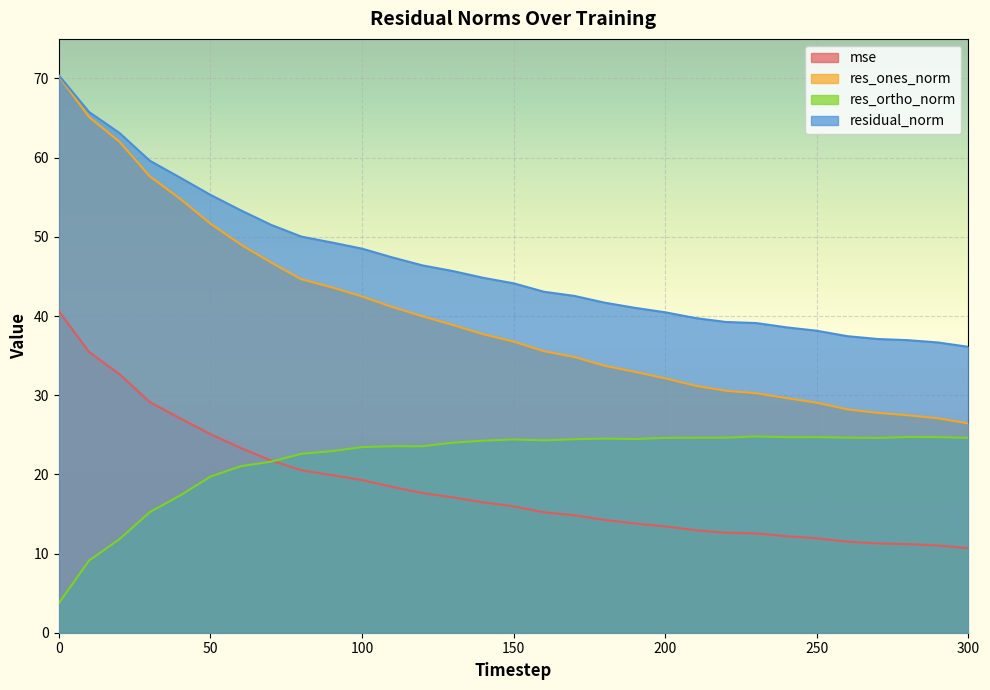

What is the greatest value displayed?

70.4